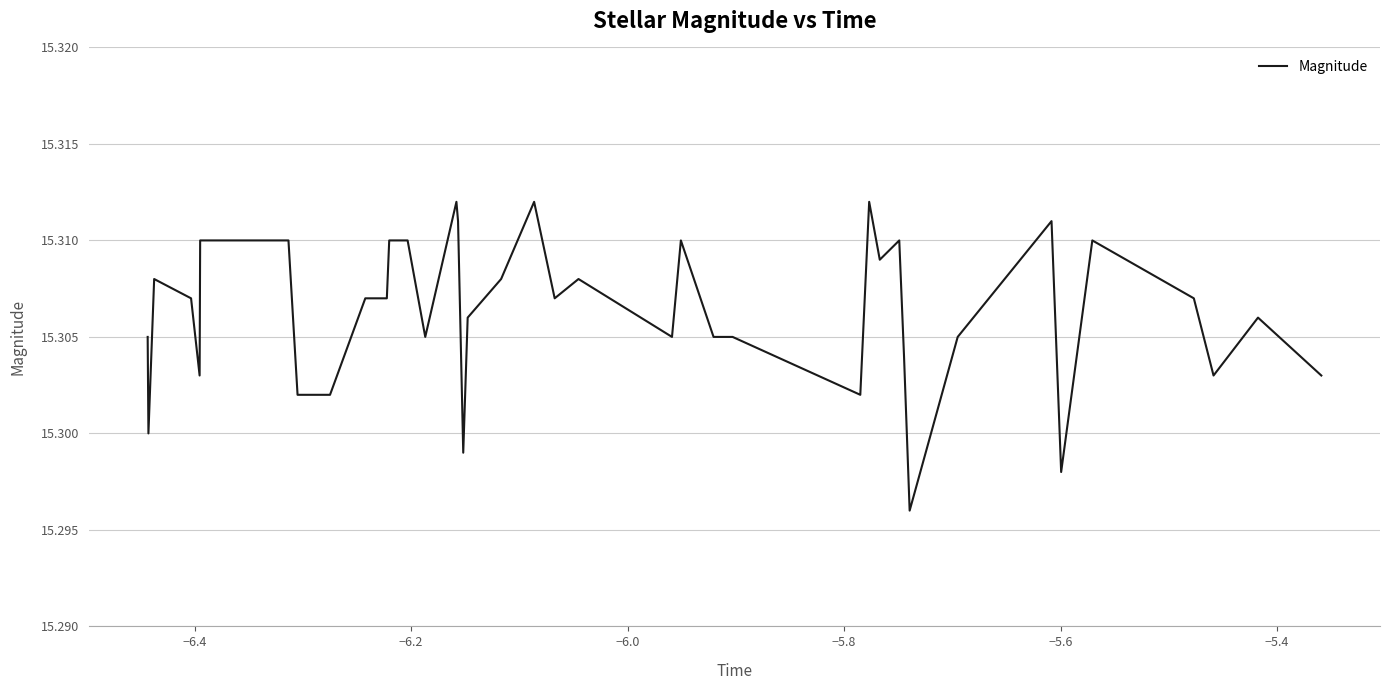

Does the chart have visible grid lines?

Yes